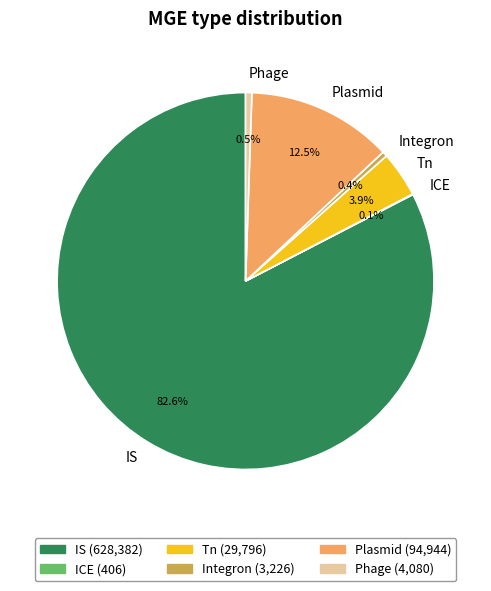

Does IS account for over 50% of the chart?

Yes